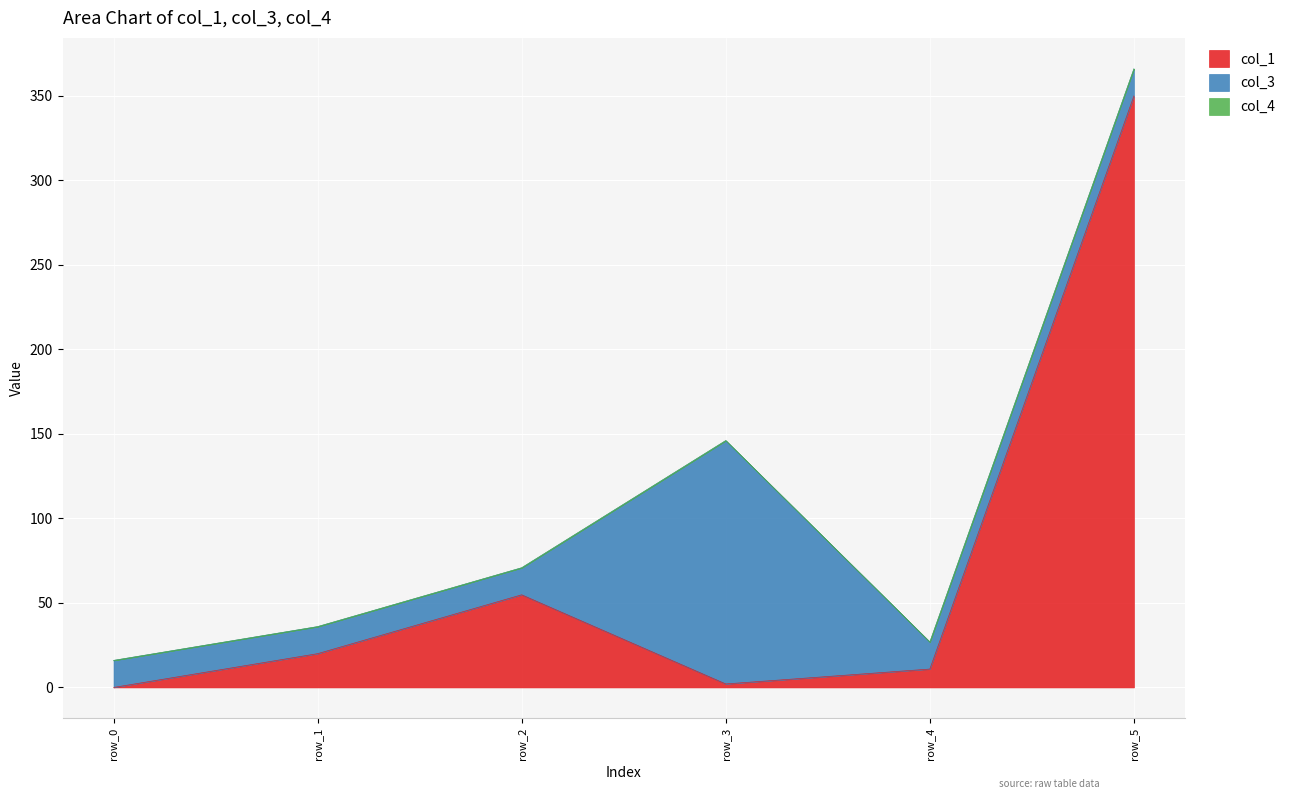

What is the average value of the col_1 series?

73.0